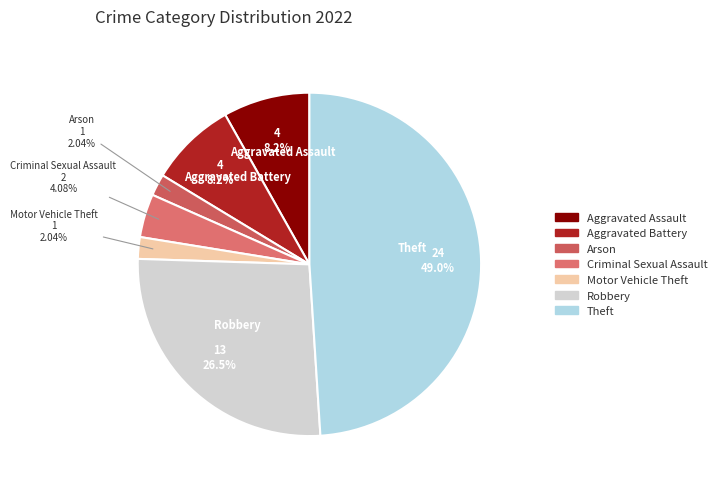

How many segments does this pie chart have?

7